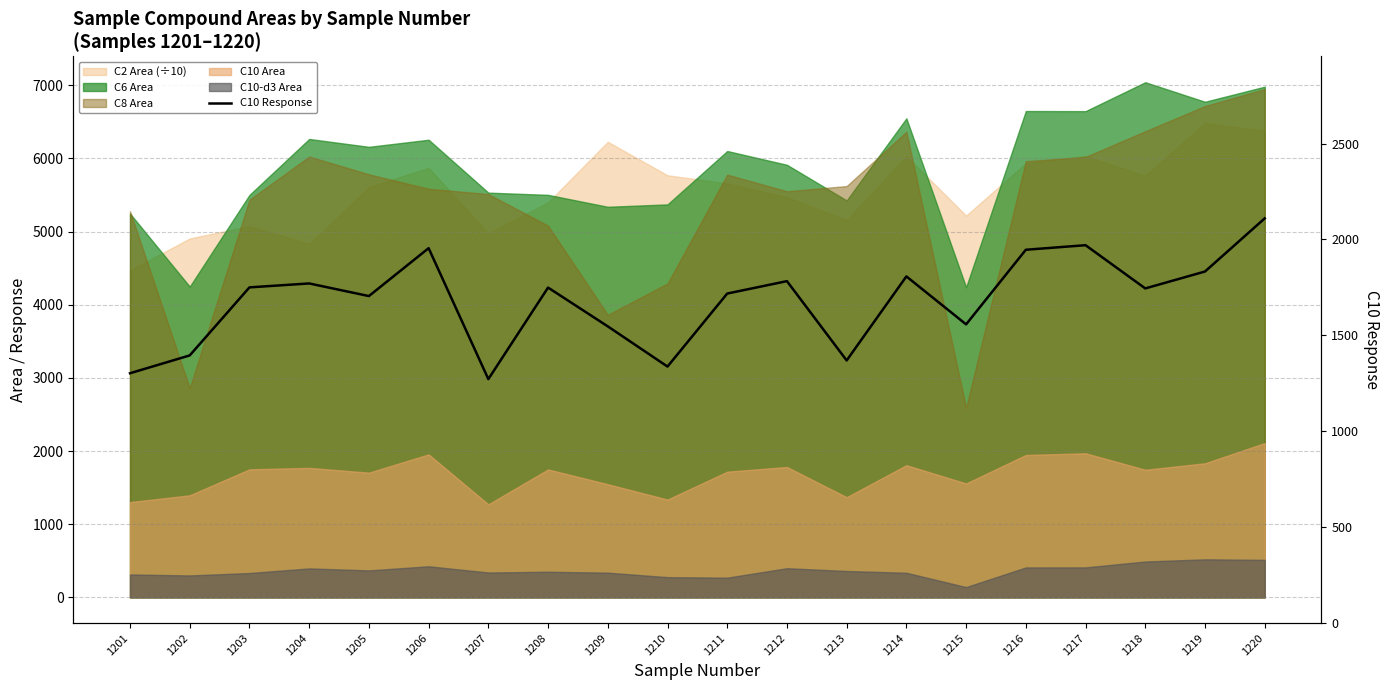

Reading right to left, extract all data points from this chart.

2109.8	1832.8	1744.8	1970.1	1946.2	1557.4	1807.4	1369.3	1782.7	1718.0	1337.4	1547.0	1749.1	1272.0	1954.5	1704.9	1770.7	1750.2	1395.5	1302.7